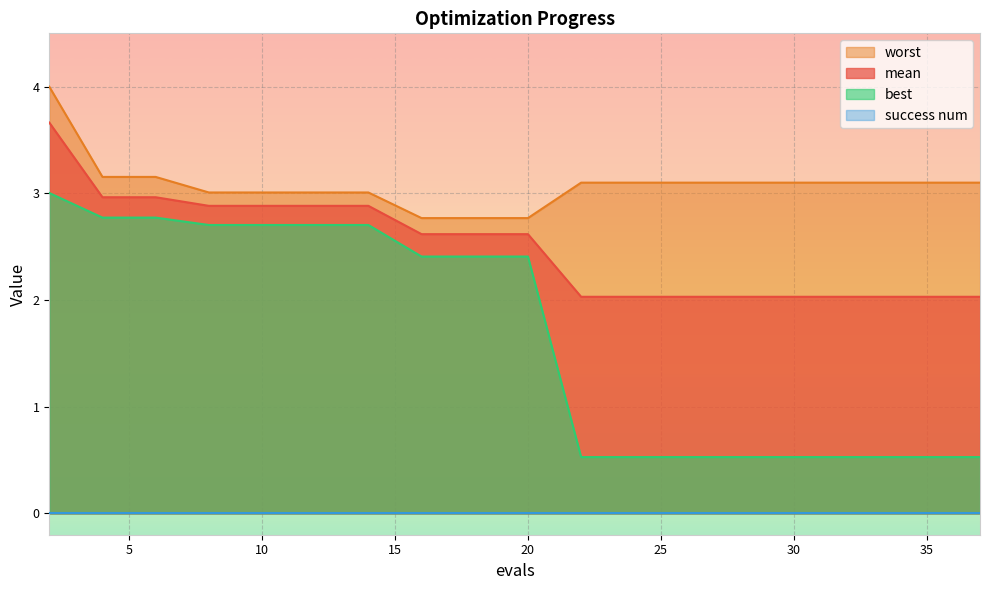

What is the average value of the best series?

1.6